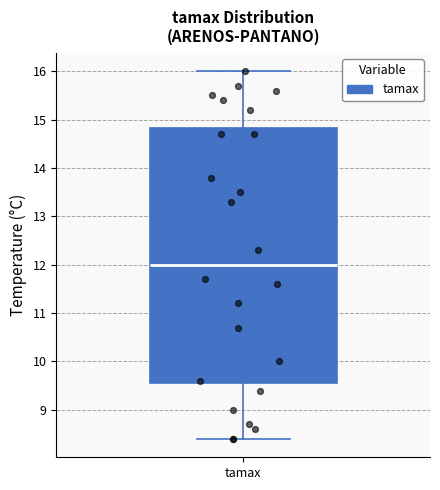

Where is the upper edge of the box for tamax on the y-axis? The values are not printed on the chart, so give them approximately, as read against the axis.

14.8